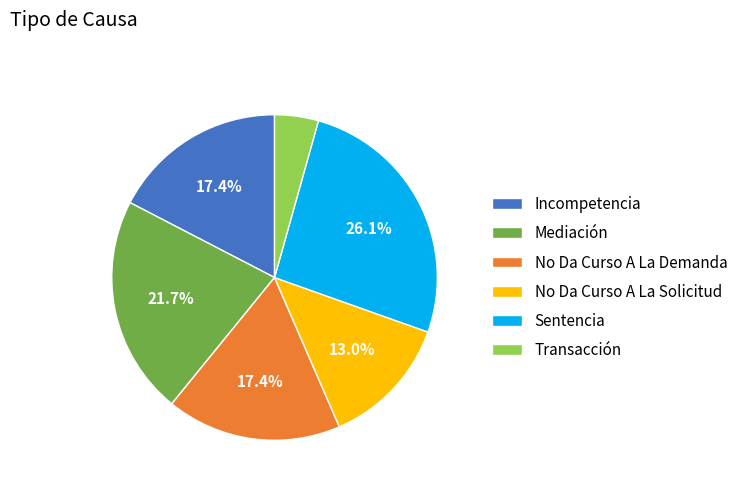

To the nearest percent, what portion does Mediación represent?

22%